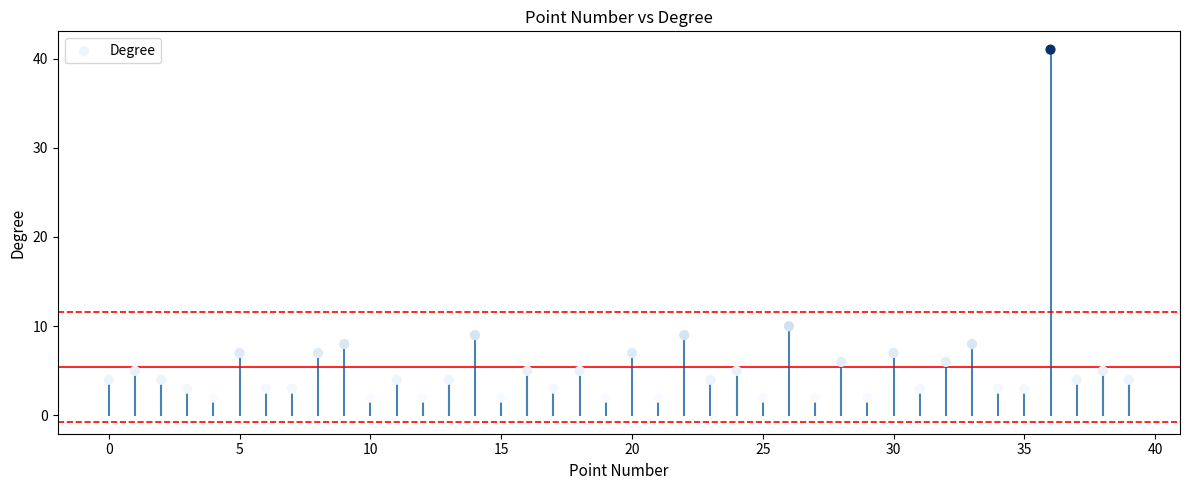

What Y value in the scatter plot is closest to 21?

10